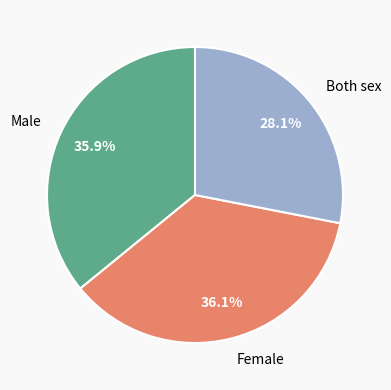

What portion of the pie excludes Female?

63.9%